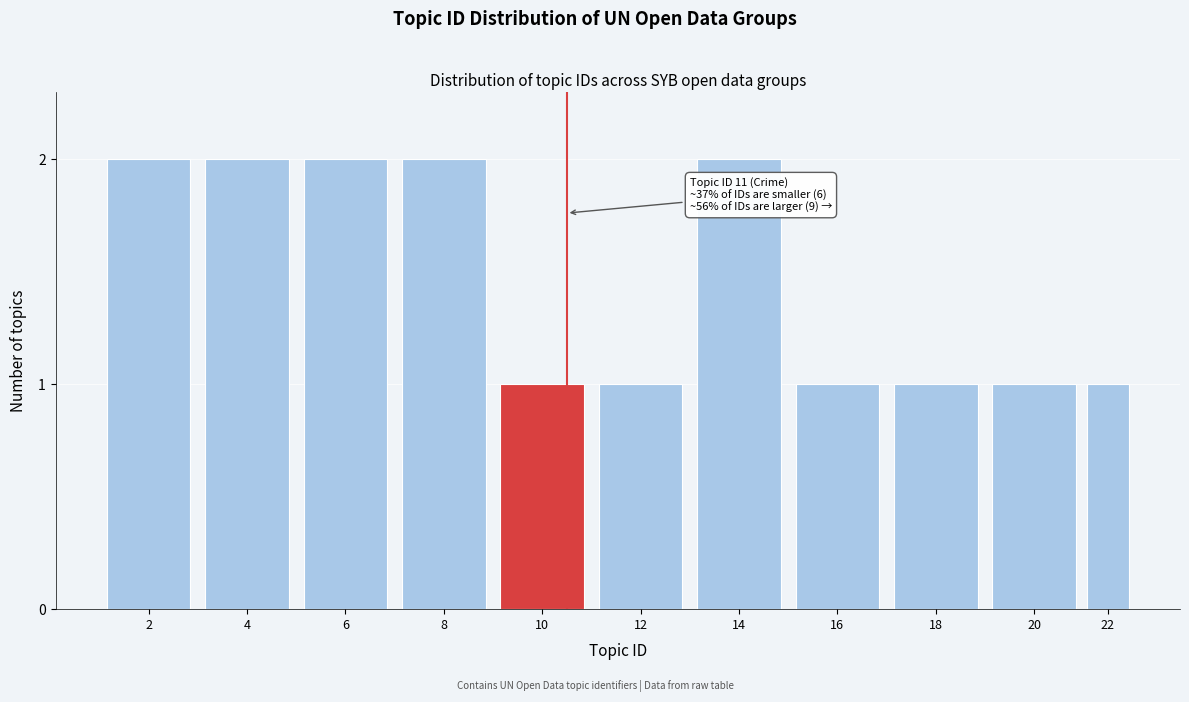

Reading right to left, transcribe all the data shown in this chart.

1	1	1	1	2	1	1	2	2	2	2